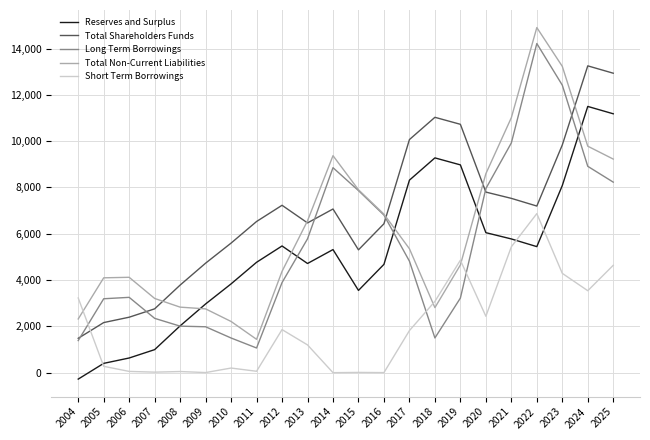

Which series has the largest total across all categories?

Total Shareholders Funds